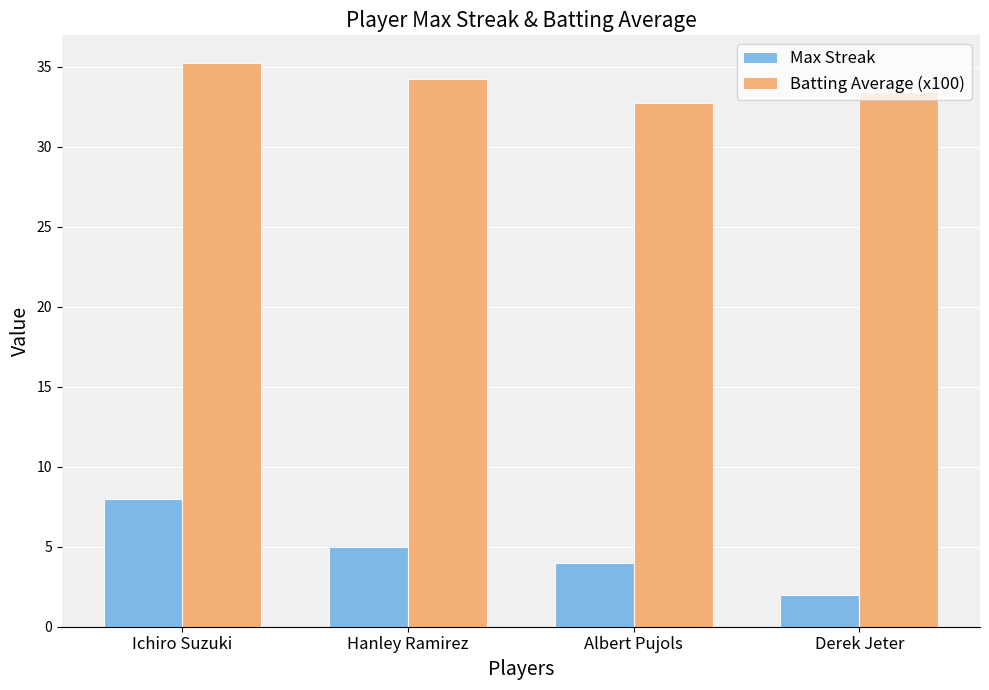

Which label corresponds to the largest value in the chart?

Ichiro Suzuki